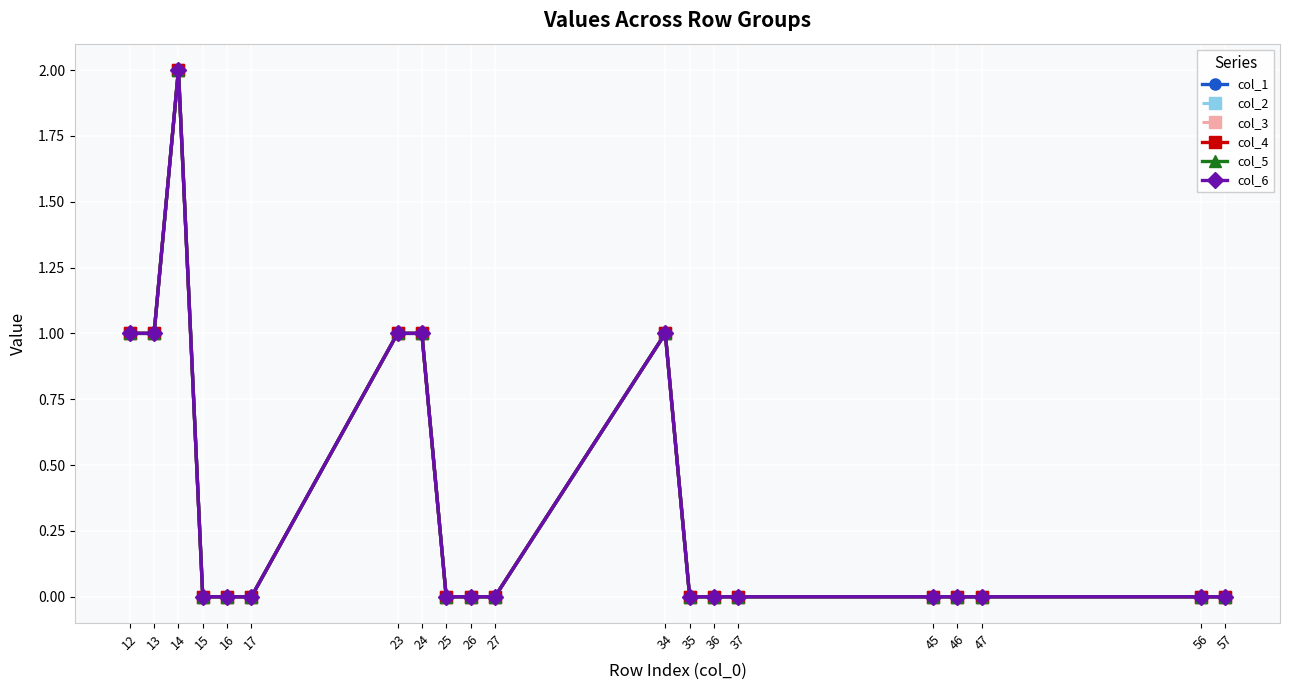

How many lines are shown in the chart?

6